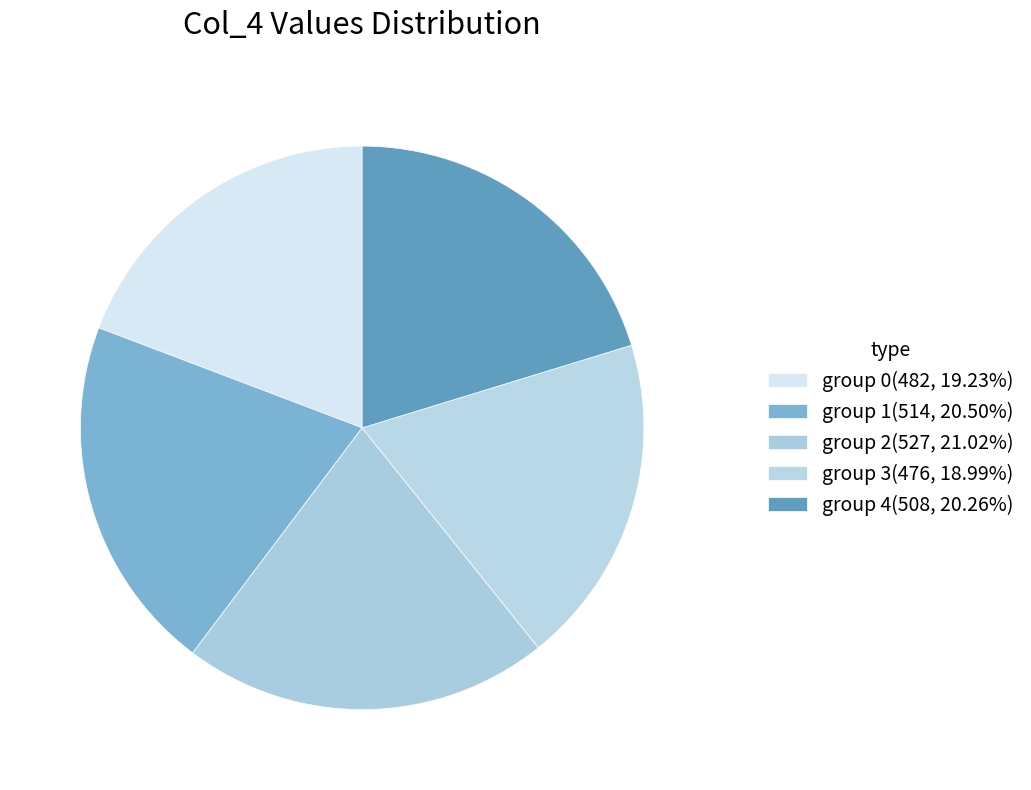

How many slices are in this pie chart?

5